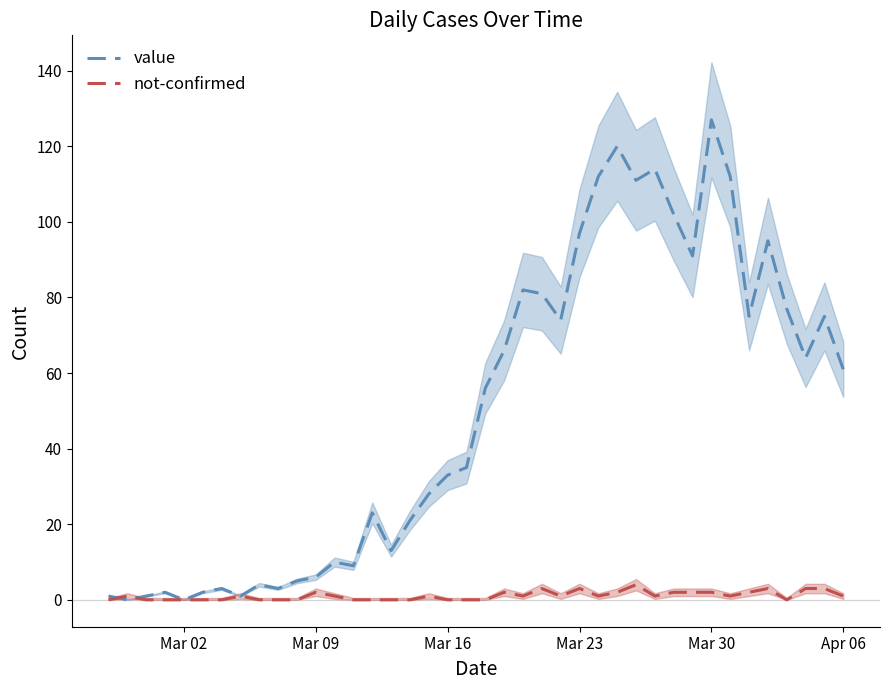

Is it true that not-confirmed equals 2 at Mar 30?

True